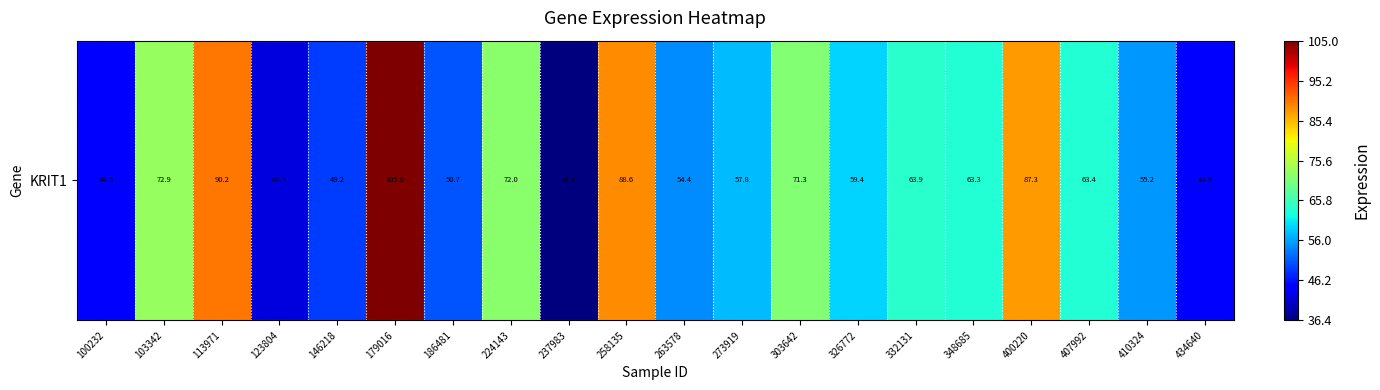

What is the sum of the values at 326772 and 434640?

103.3